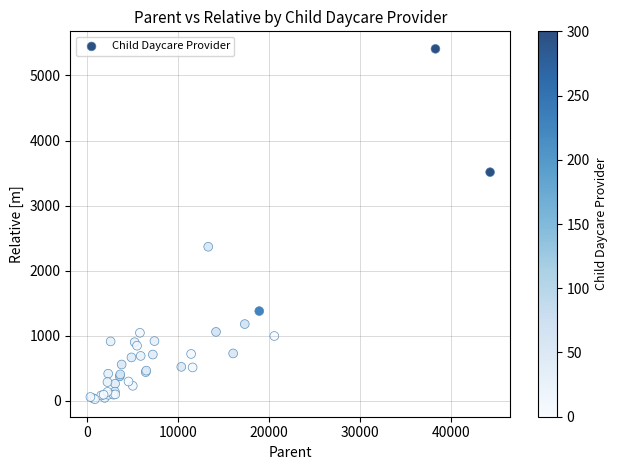

What Y value in the scatter plot is closest to 2718?

2369